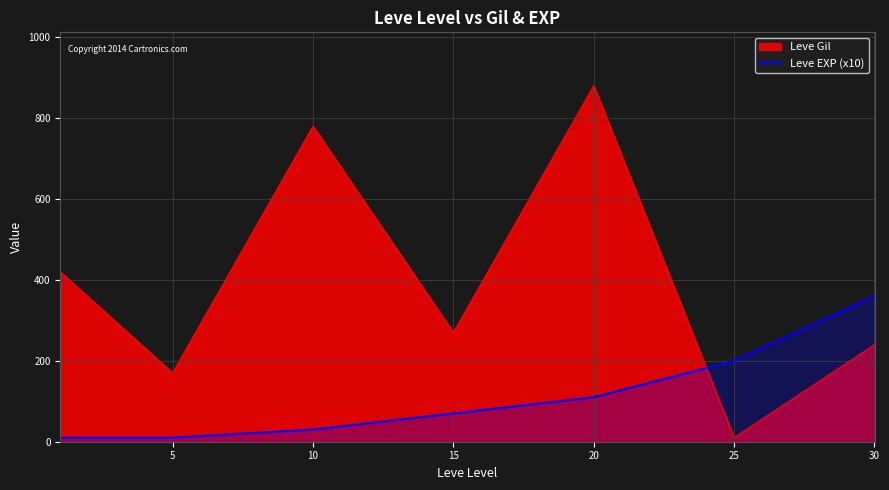

What is the maximum value shown in the chart?

880